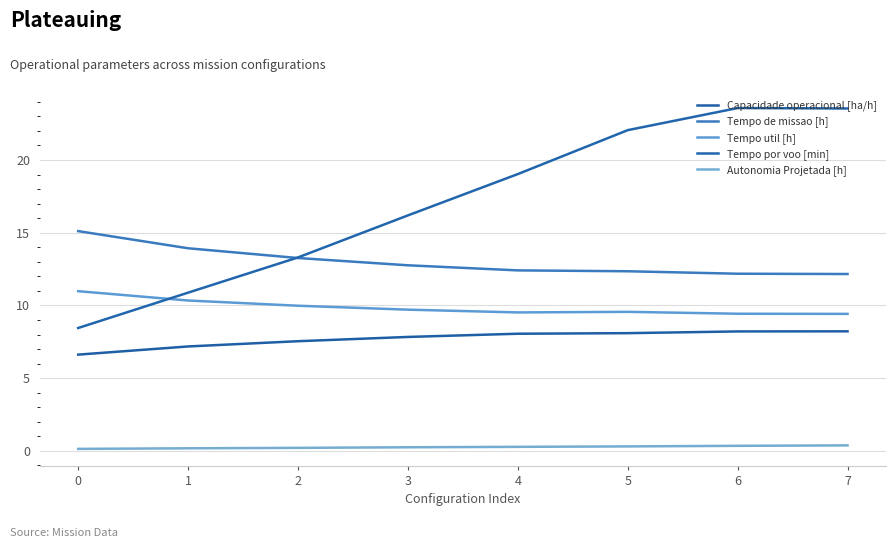

Is this an area chart (filled region under the line)?

No